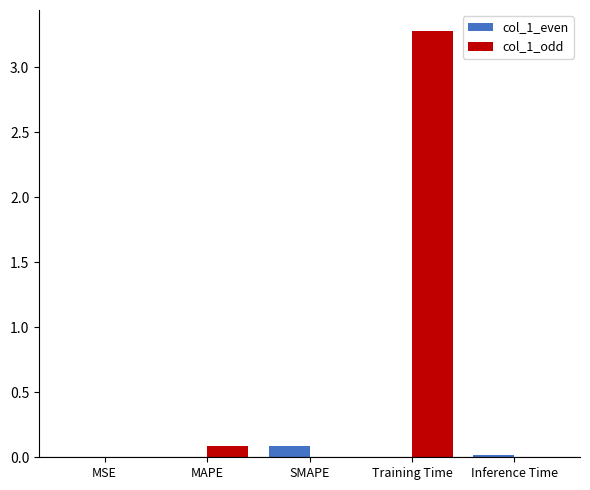

Are the bars grouped side by side (vs. stacked)?

Yes